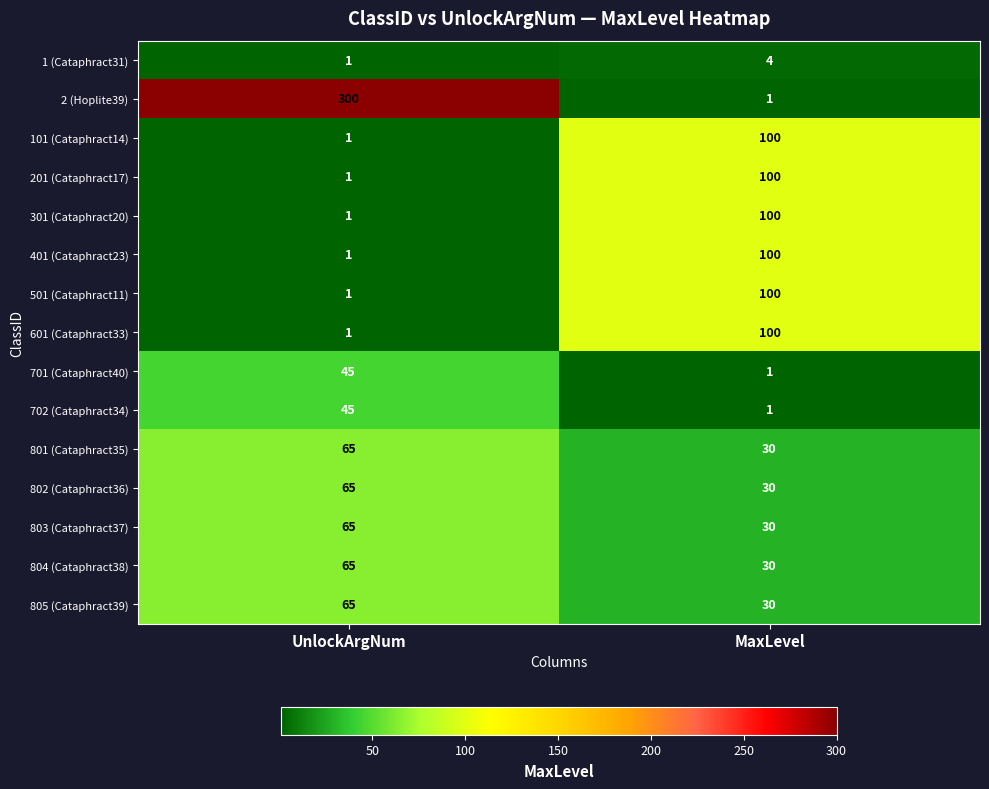

The value of 701 (Cataphract40) at UnlockArgNum is 45. True or false?

True